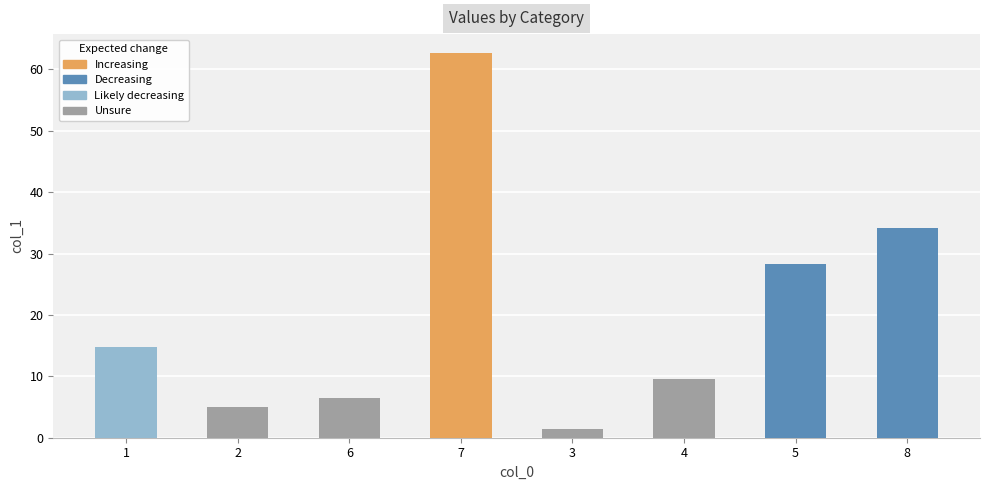

What is the smallest value displayed?

1.5